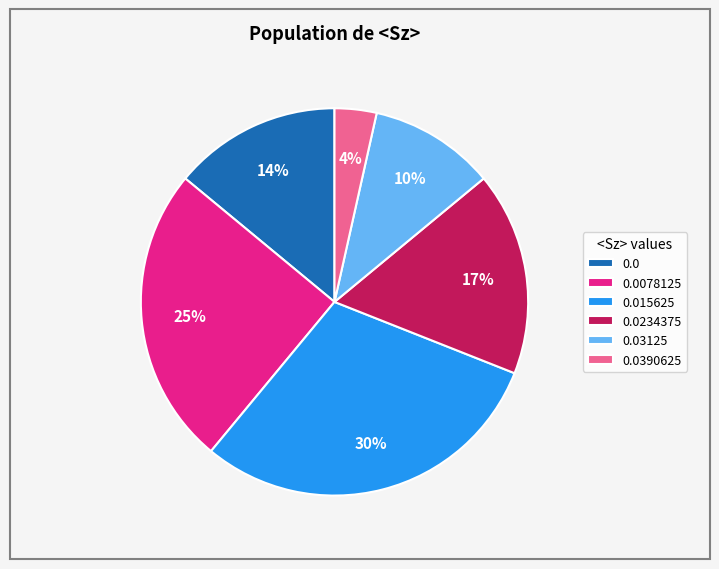

Rank the categories by value from lowest to highest.

0.0390625, 0.03125, 0.0, 0.0234375, 0.0078125, 0.015625